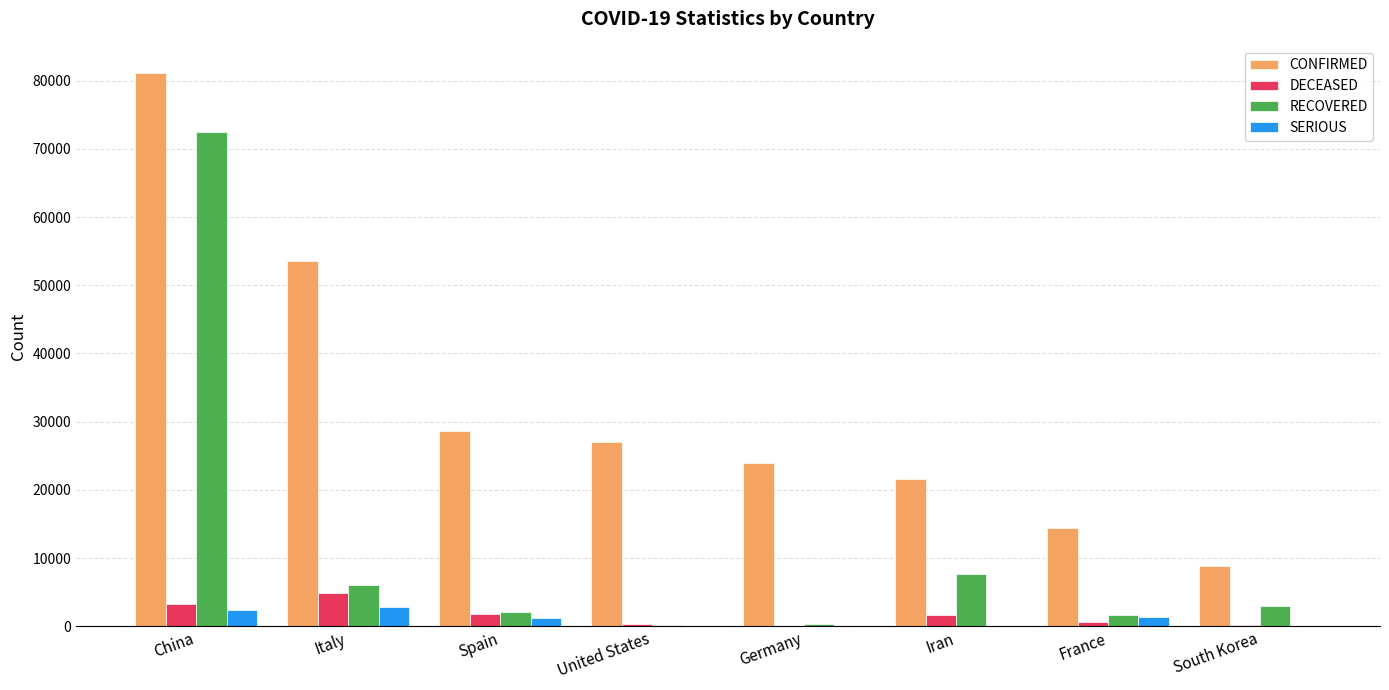

At which label is CONFIRMED closest to 44975?

Italy